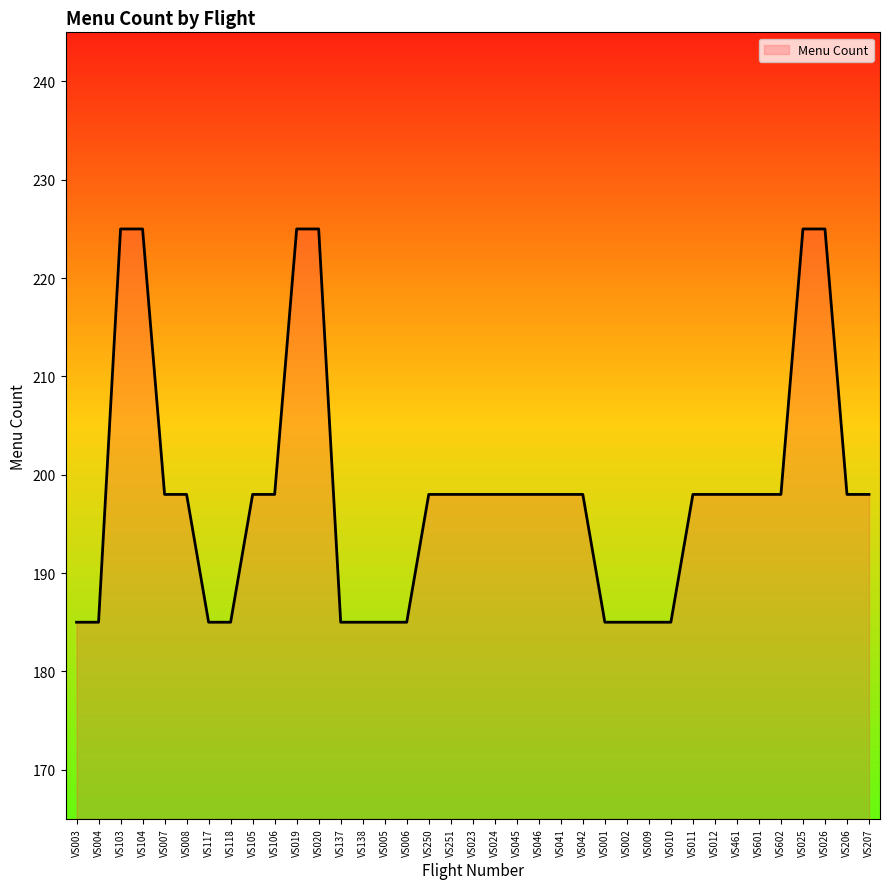

What is the smallest value displayed?

185